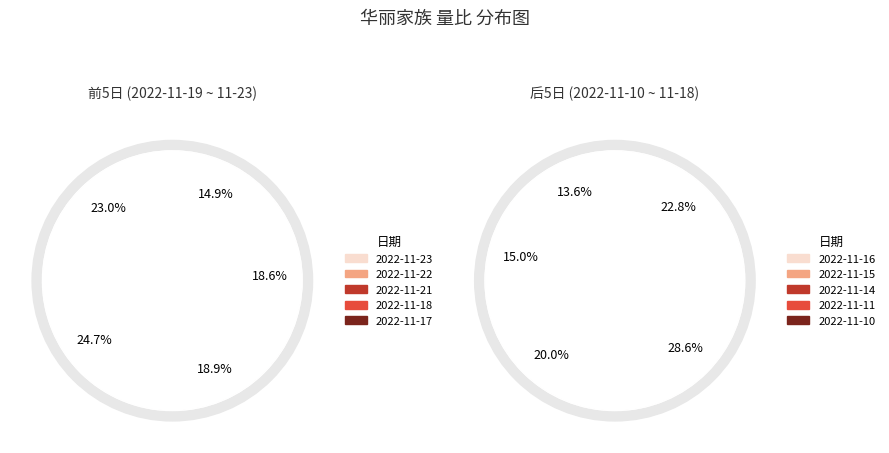

Between 2022-11-17 and 2022-11-21, which is larger?

2022-11-21